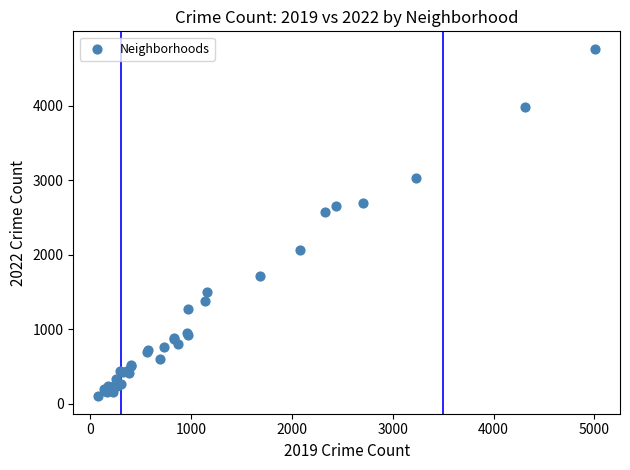

What Y value in the scatter plot is closest to 2431?

2566